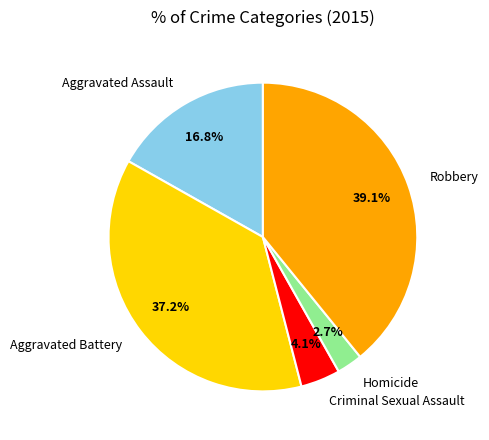

What portion of the pie excludes Robbery?

60.9%